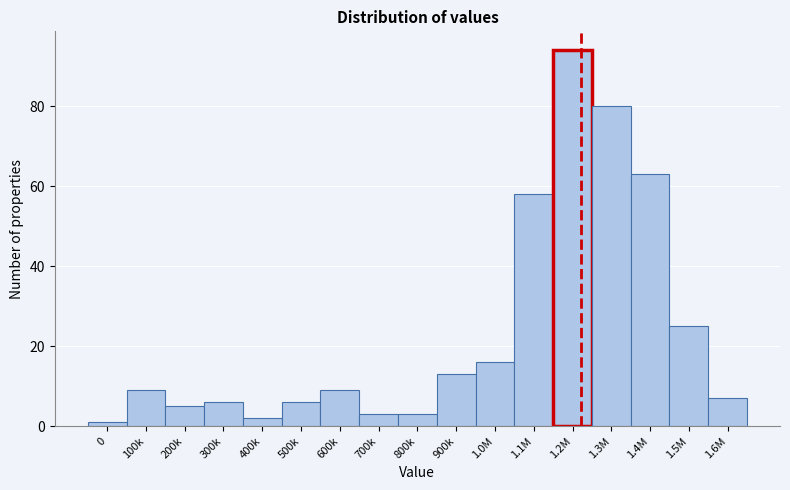

Reading right to left, extract all data points from this chart.

7	25	63	80	94	58	16	13	3	3	9	6	2	6	5	9	1